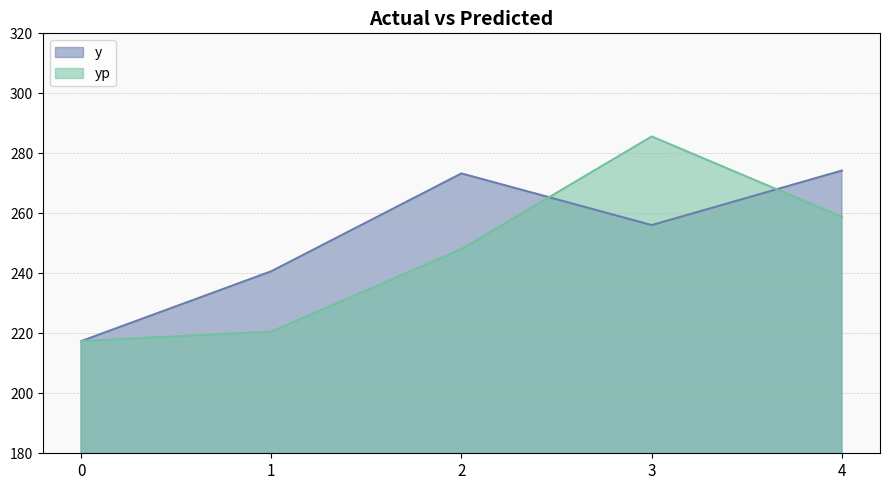

Reading right to left, transcribe all the data shown in this chart.

y: 274.2	256.1	273.3	240.7	217.4
yp: 258.8	285.6	248.1	220.5	217.4